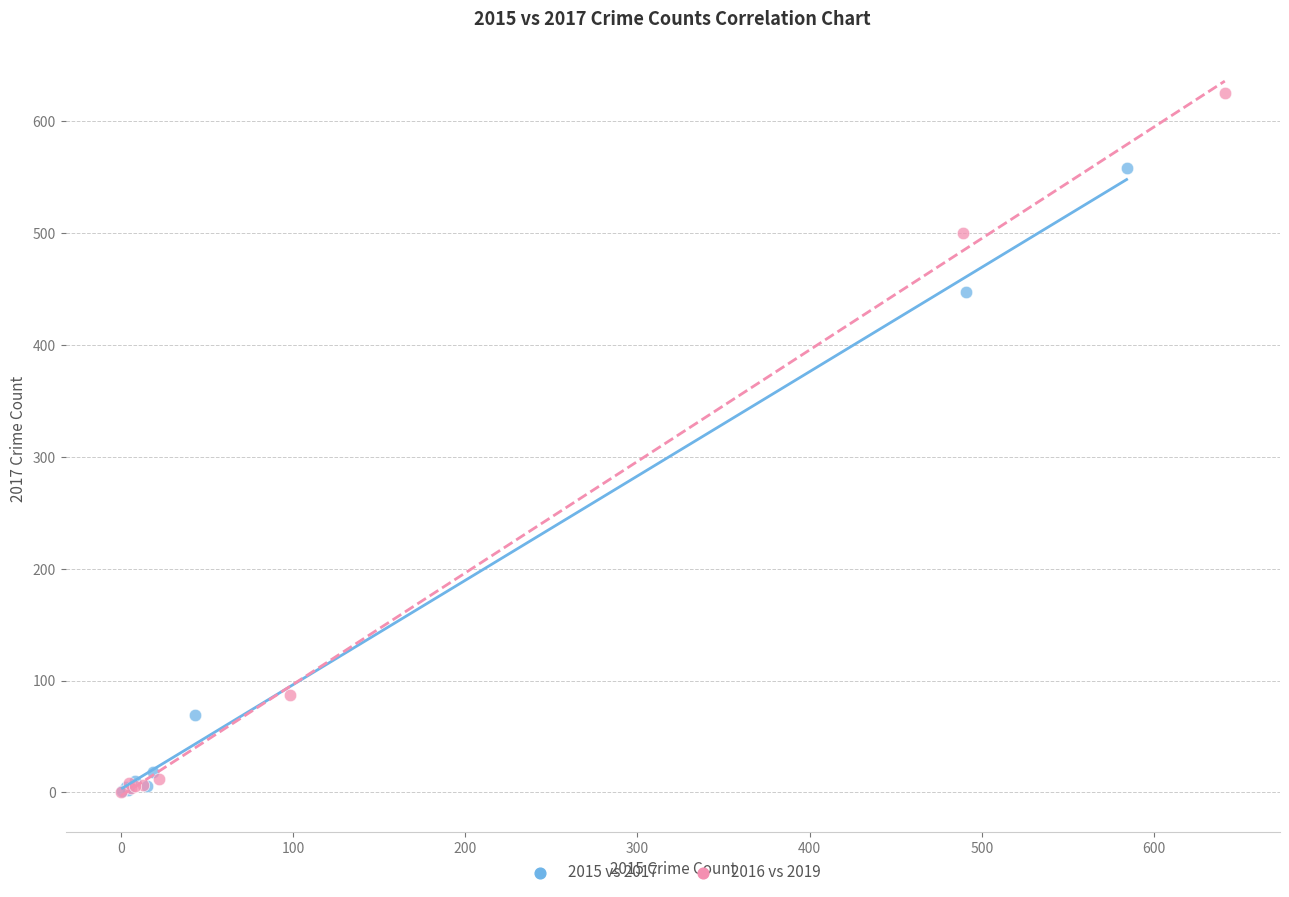

Which series reaches the maximum Y coordinate?

2016 vs 2019